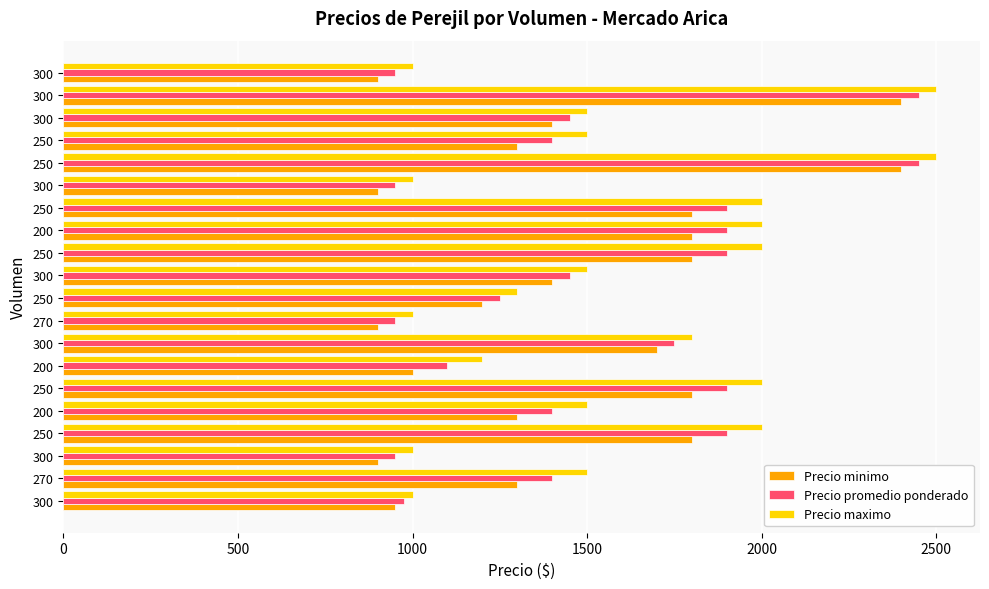

At how many categories does at least one series exceed 1218?

14